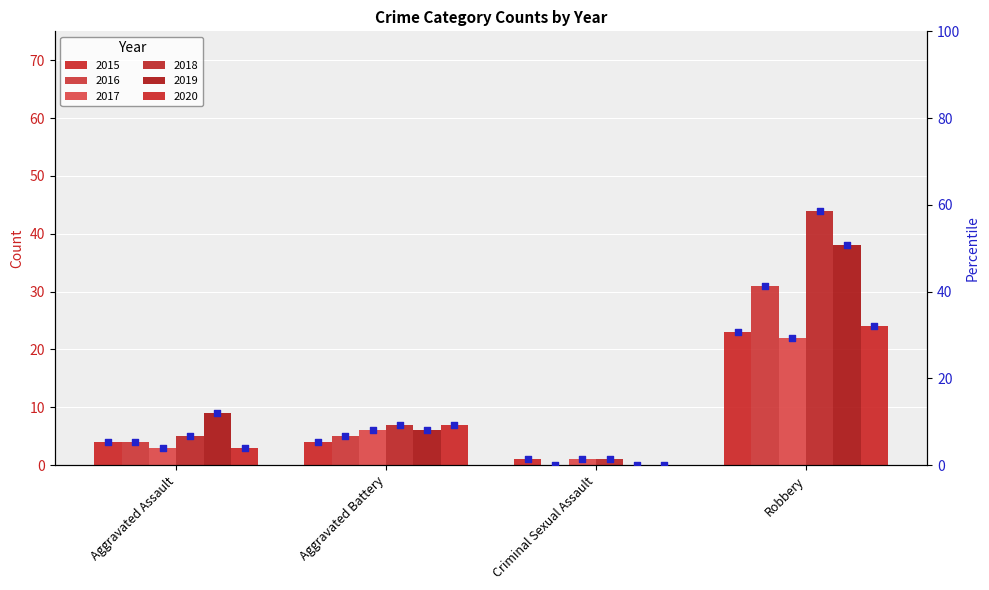

Between Criminal Sexual Assault and Aggravated Assault, which is larger?

Aggravated Assault